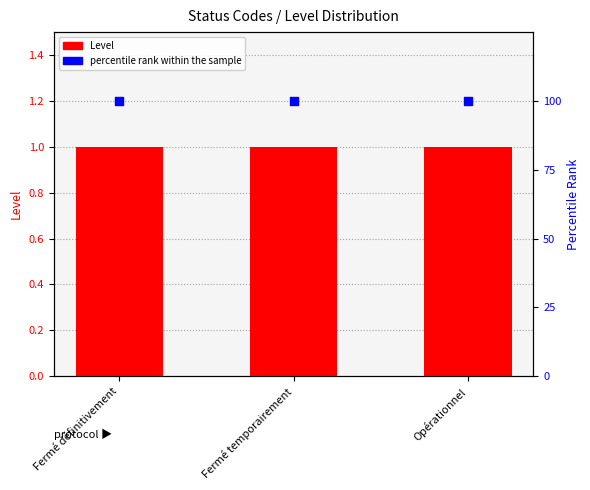

Is the value of percentile rank within the sample at Fermé définitivement greater than the value of Level at Fermé définitivement?

Yes